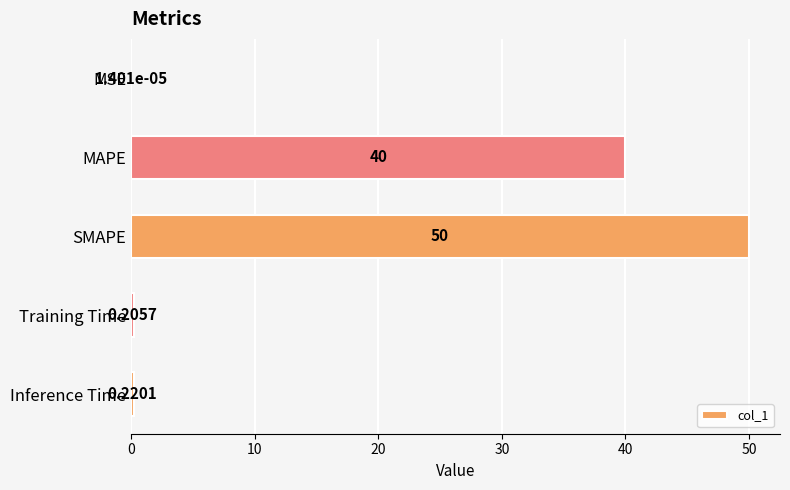

At which label is the value closest to 25?

MAPE